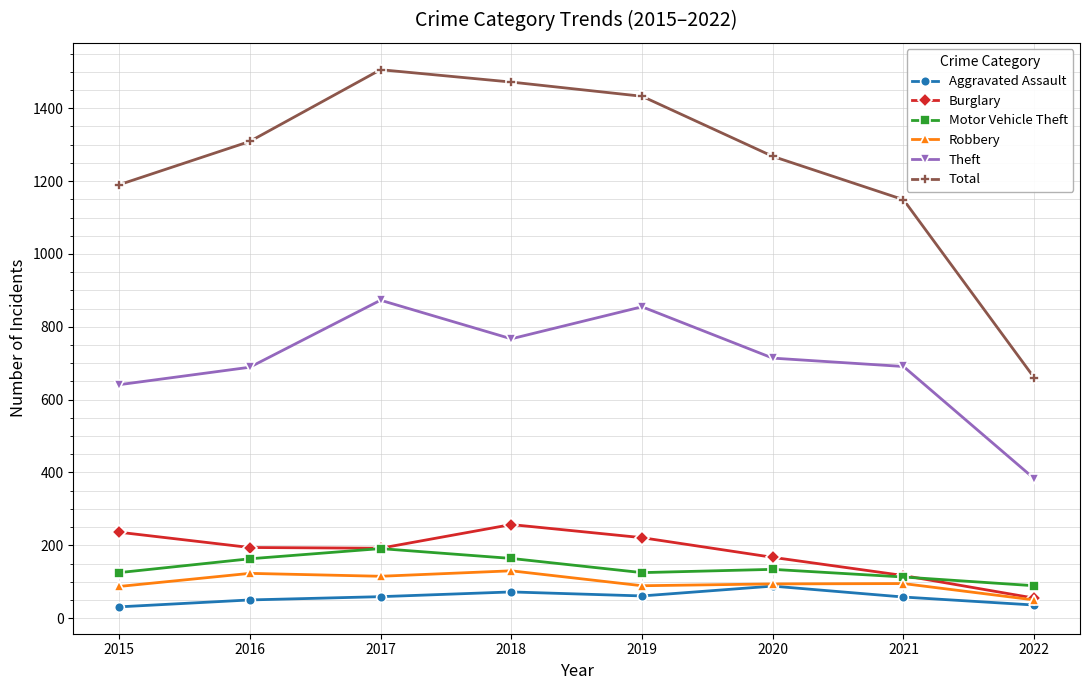

Where does the Burglary series first go above 194?

2015